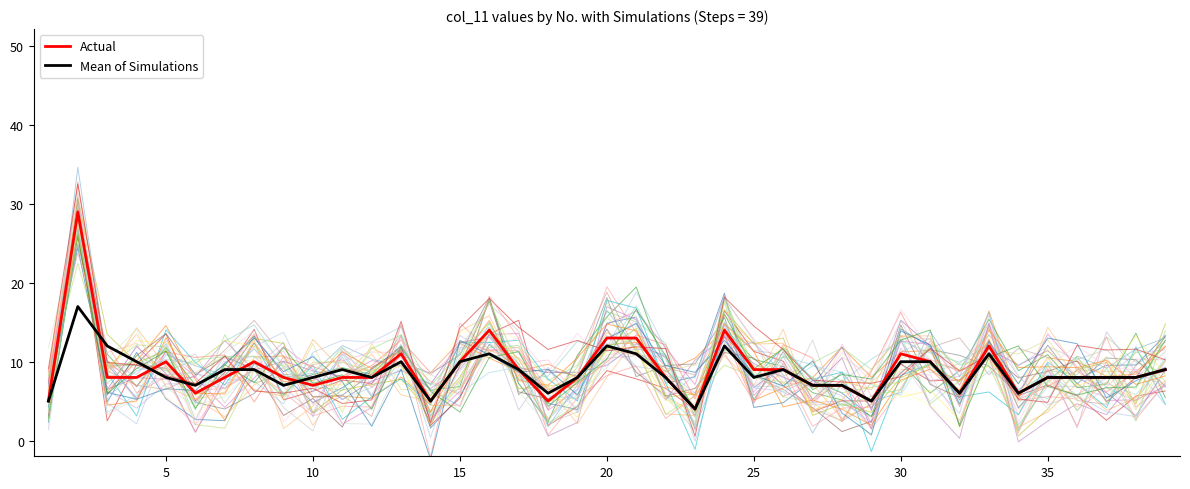

What is the difference between the maximum and minimum values in the Mean of Simulations series?

13